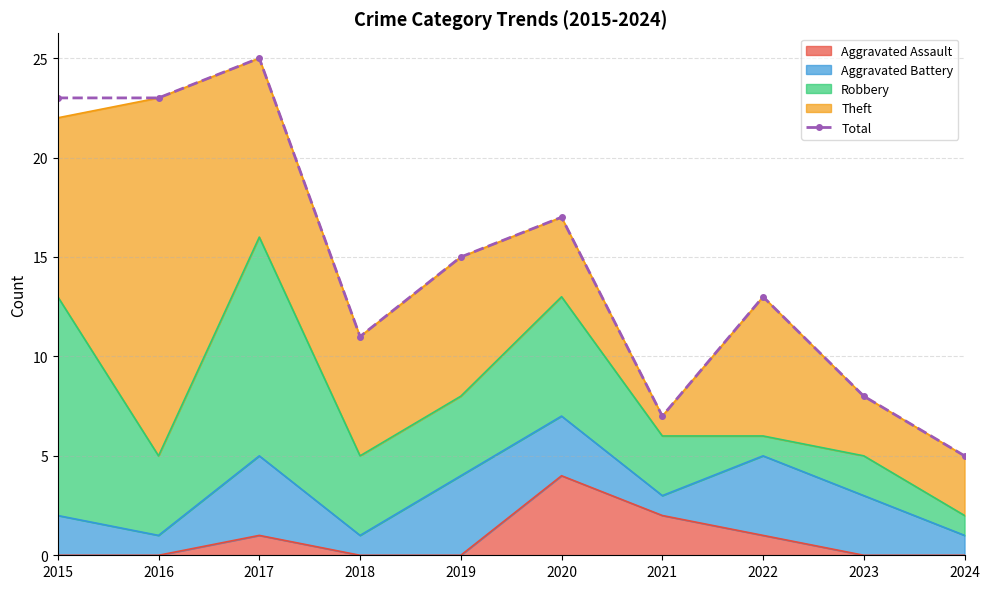

Reading left to right, list all the values displayed in this chart.

23	23	25	11	15	17	7	13	8	5